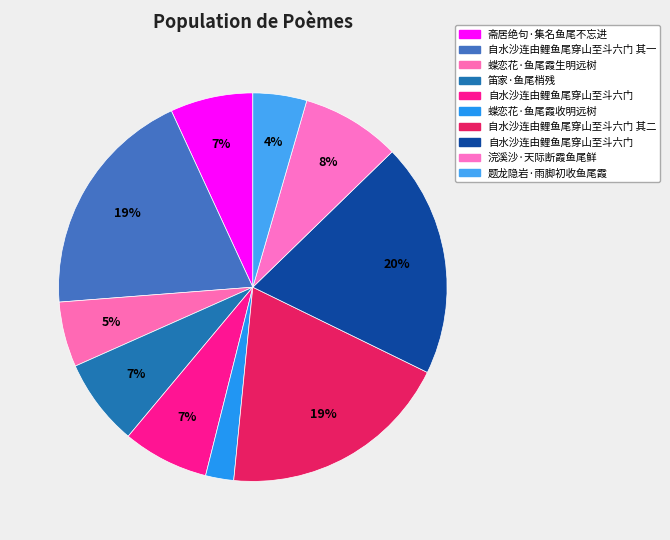

How many slices are in this pie chart?

10